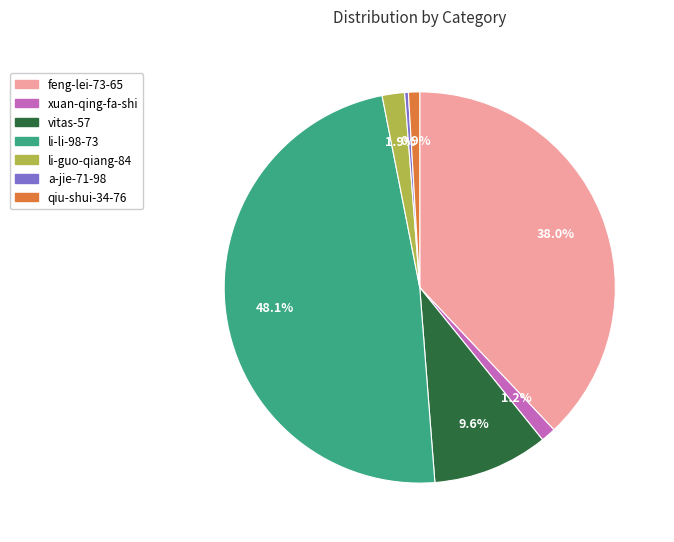

Combined, do feng-lei-73-65 and xuan-qing-fa-shi account for over 50%?

No